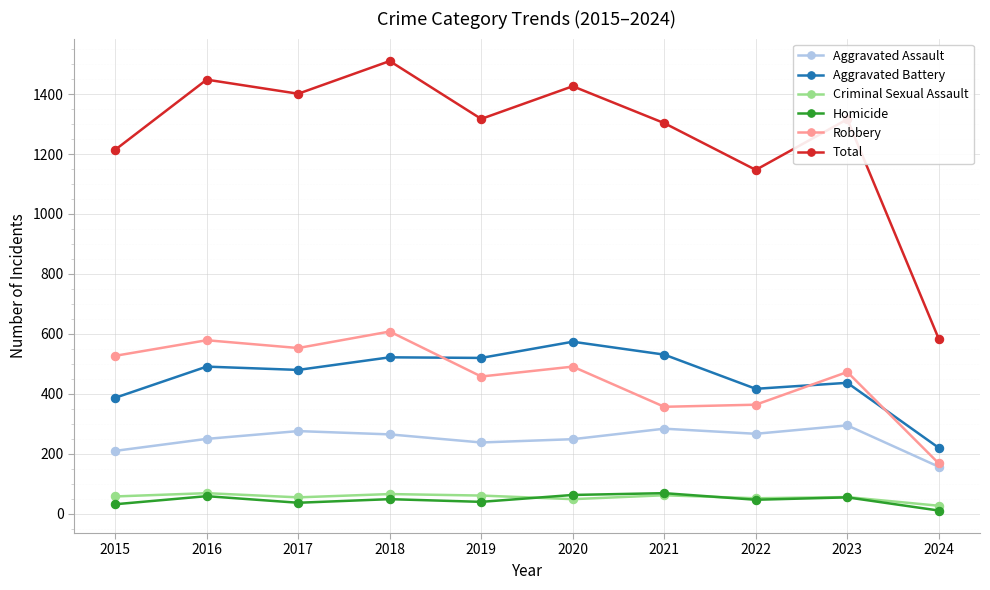

True or false: Homicide and Aggravated Assault intersect in this chart.

False